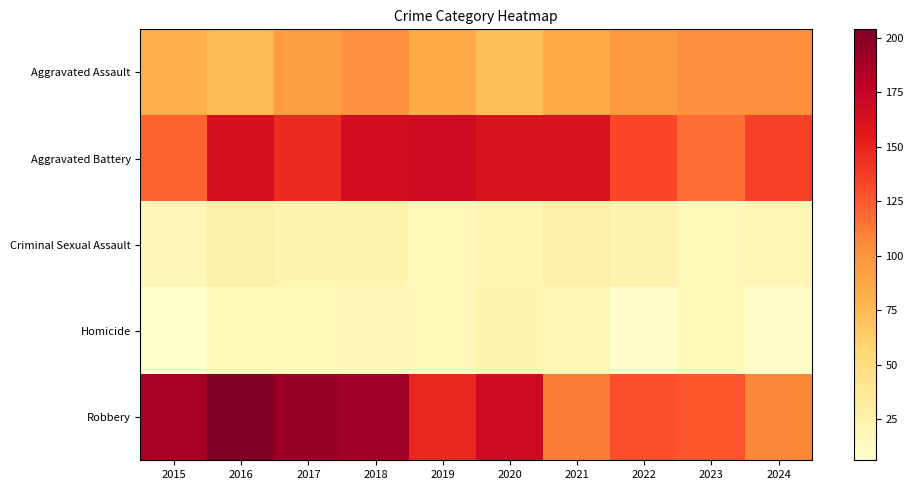

At which category is the sum across all series the highest?

2018